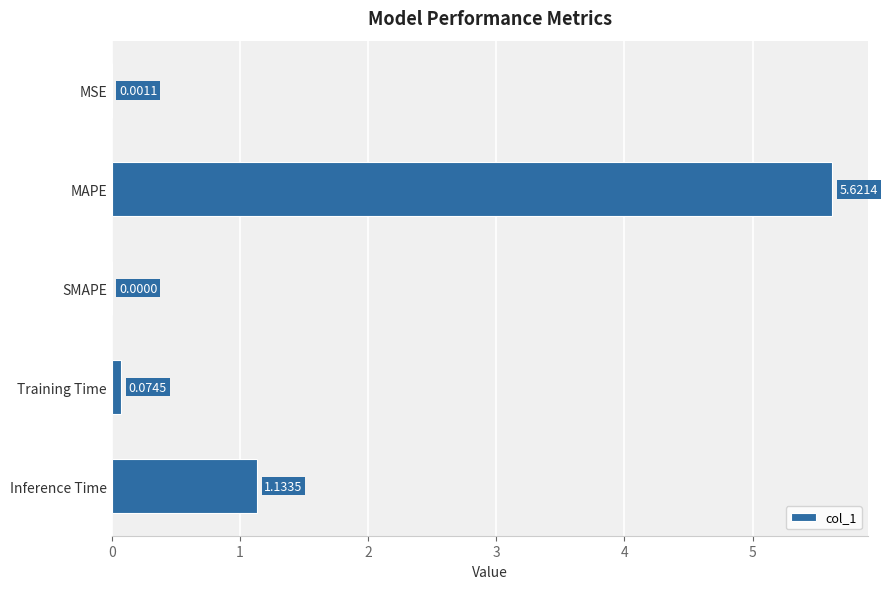

Which has a higher value, MAPE or SMAPE?

MAPE